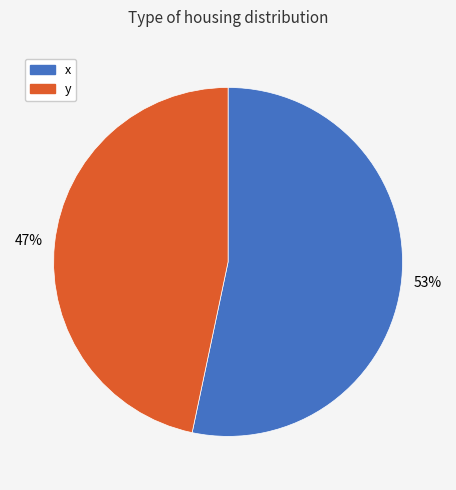

What is the smallest slice in the pie chart?

y